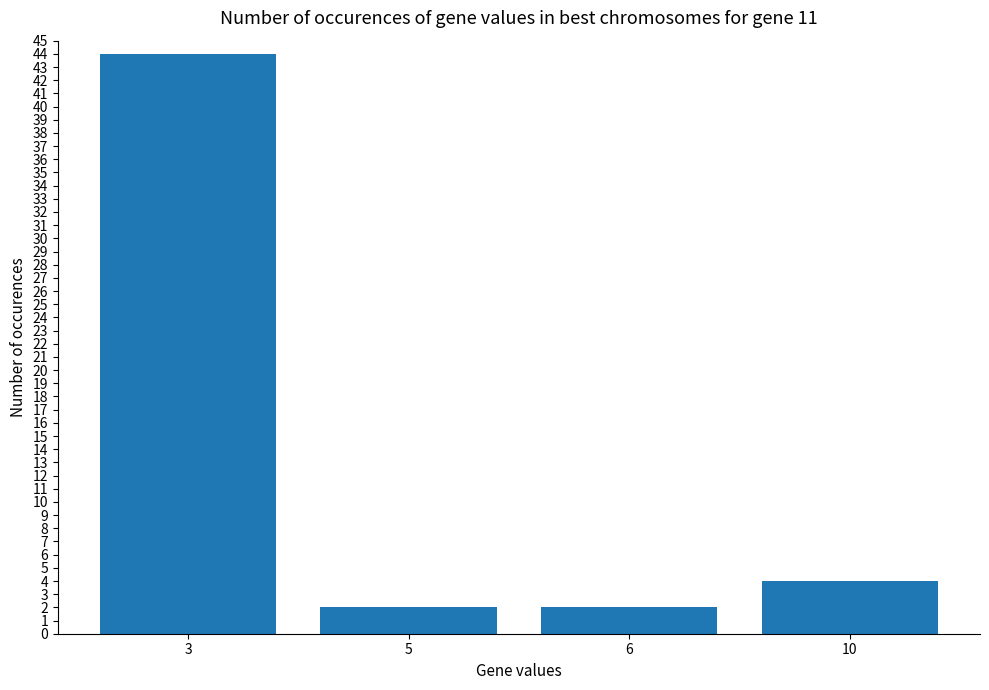

What is the change in value from 3 to 6?

-42